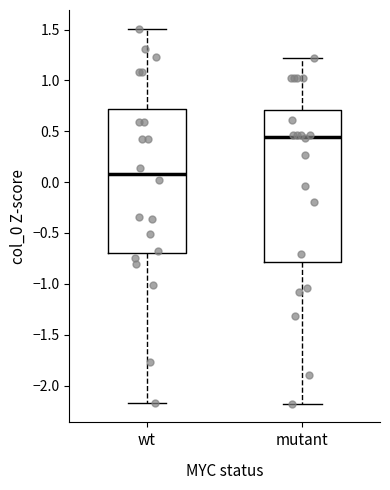

Which box's median line is the lowest?

wt